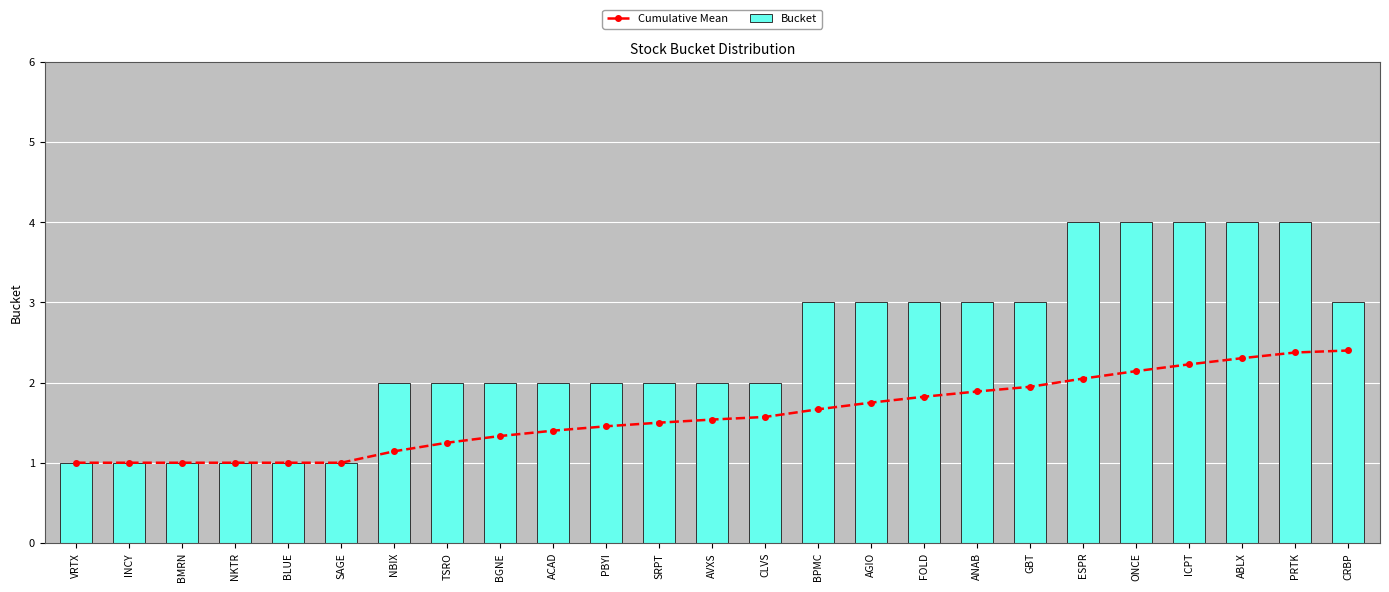

Between BGNE and ONCE, which is larger?

ONCE